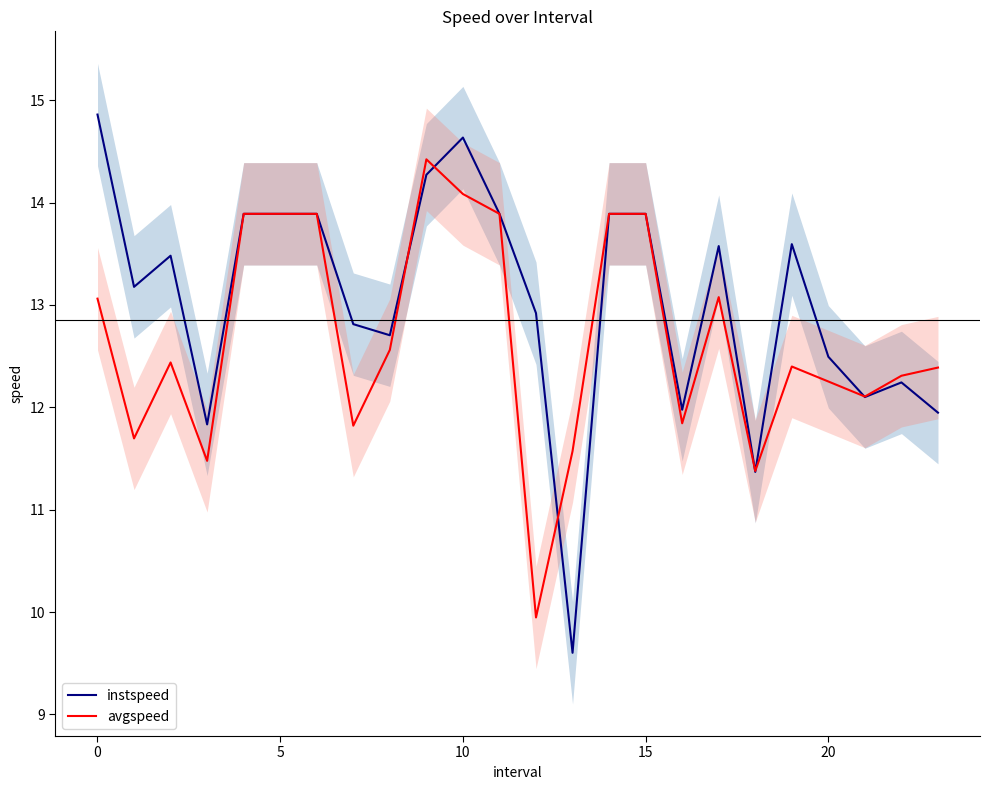

The value of instspeed at 25 is 8.8. True or false?

False